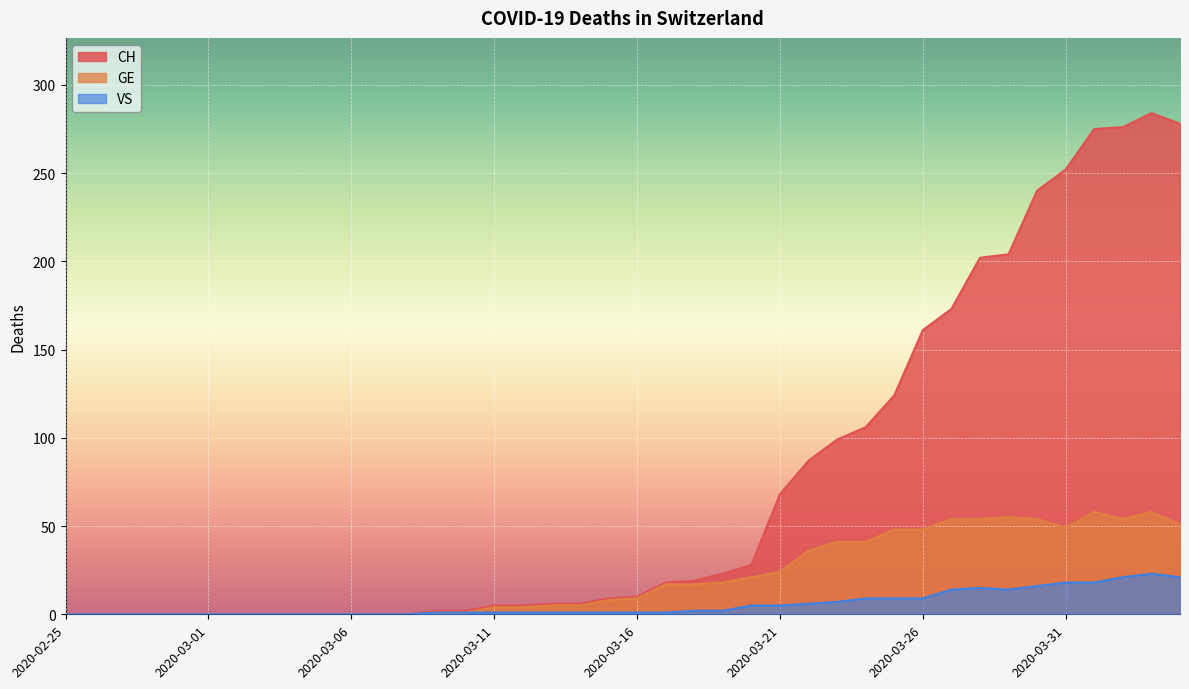

At which label does GE first exceed 9?

2020-03-17